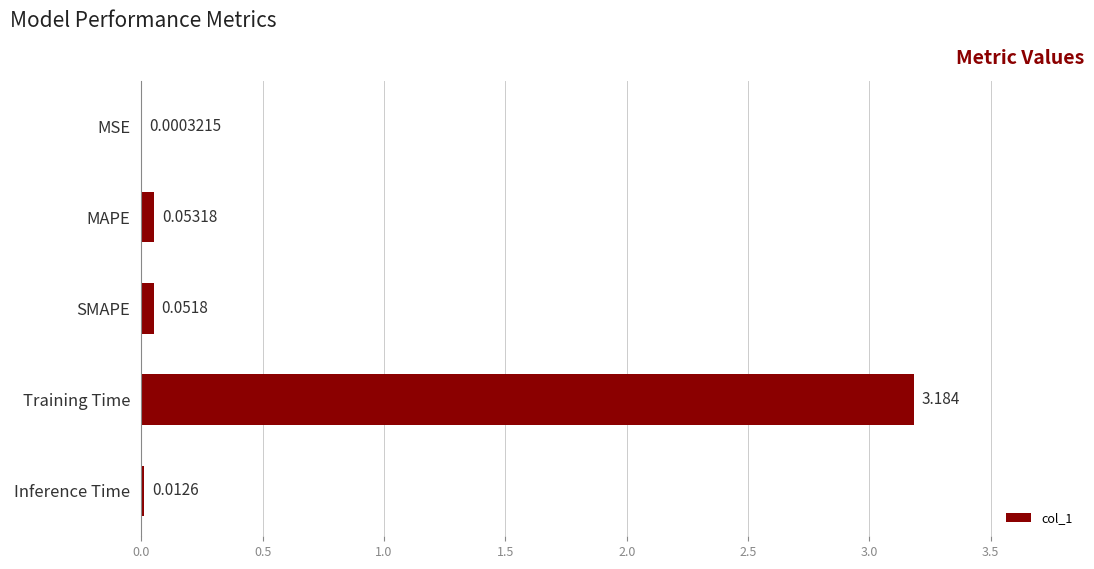

Where is the data nearest to the value 1?

MAPE